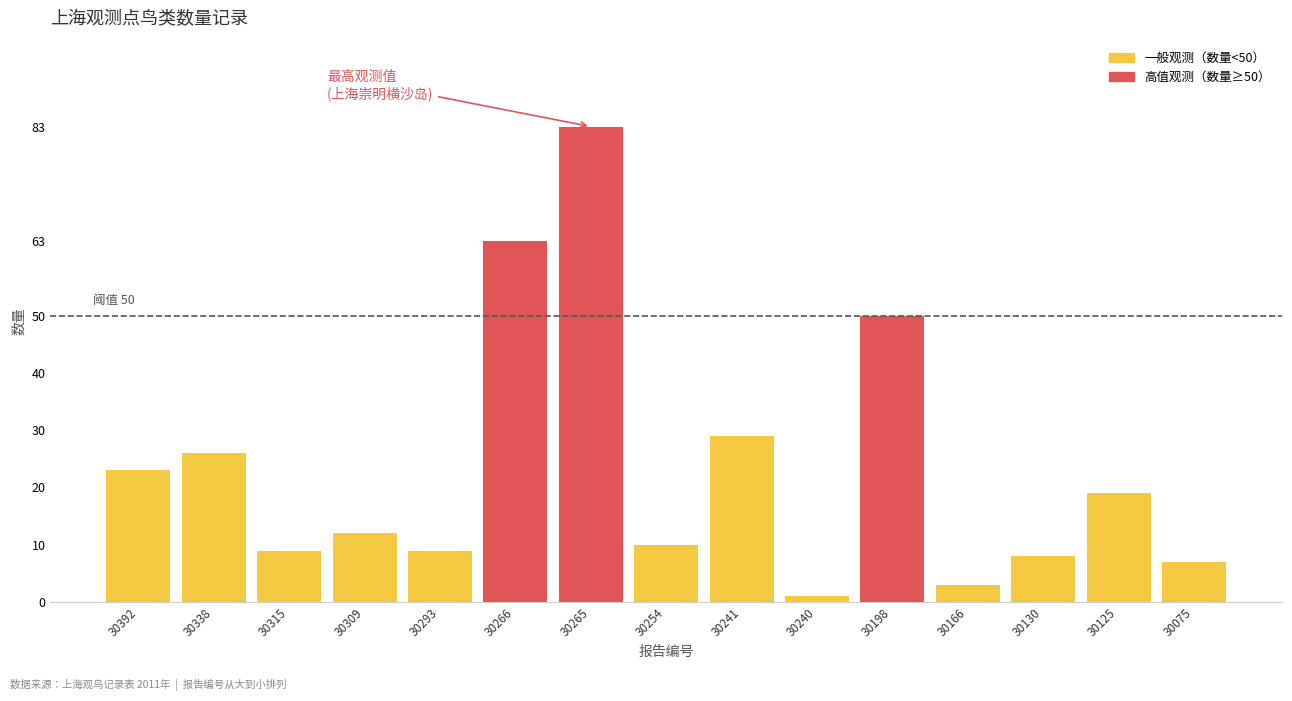

What is the greatest value displayed?

83